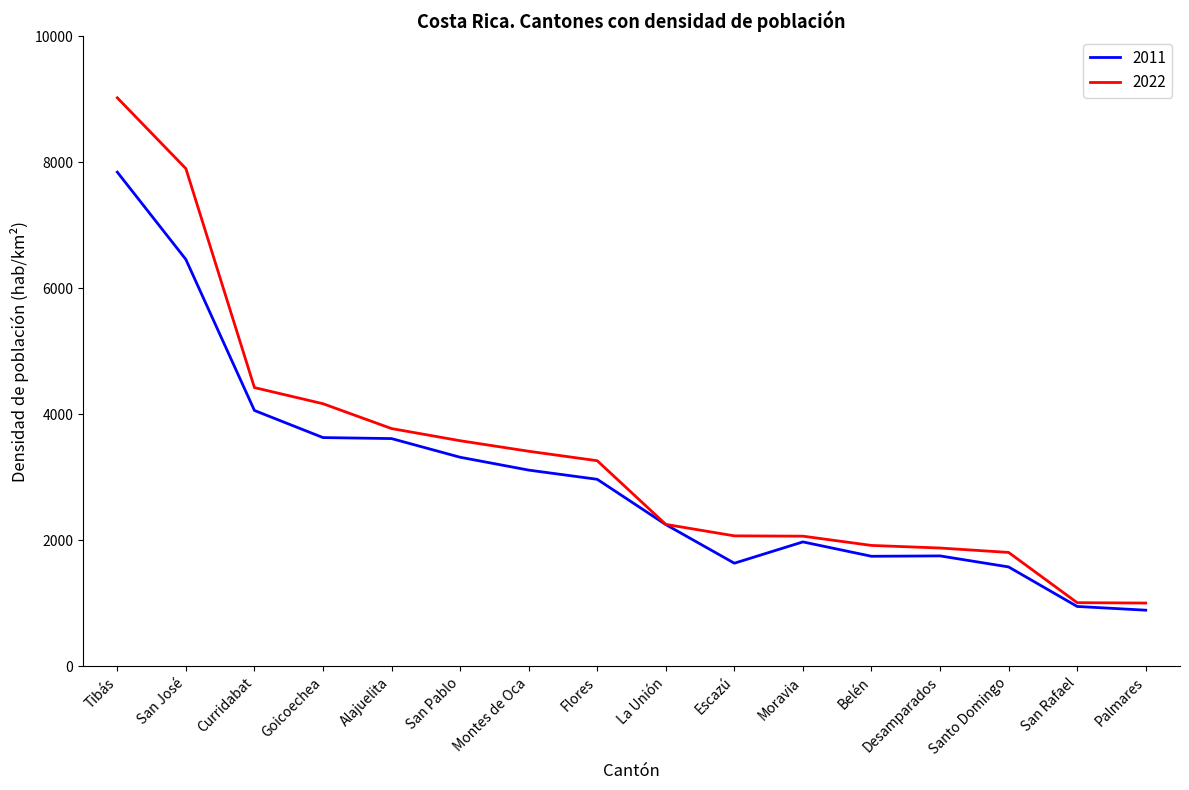

At which category is the sum across all series the highest?

Tibás